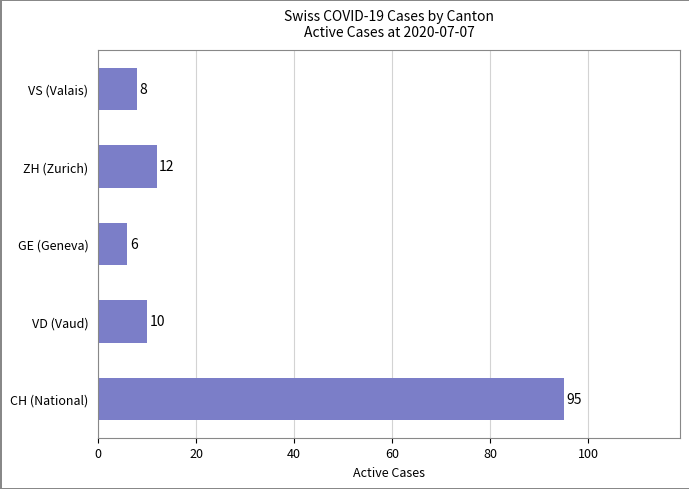

Are the bars horizontal?

Yes